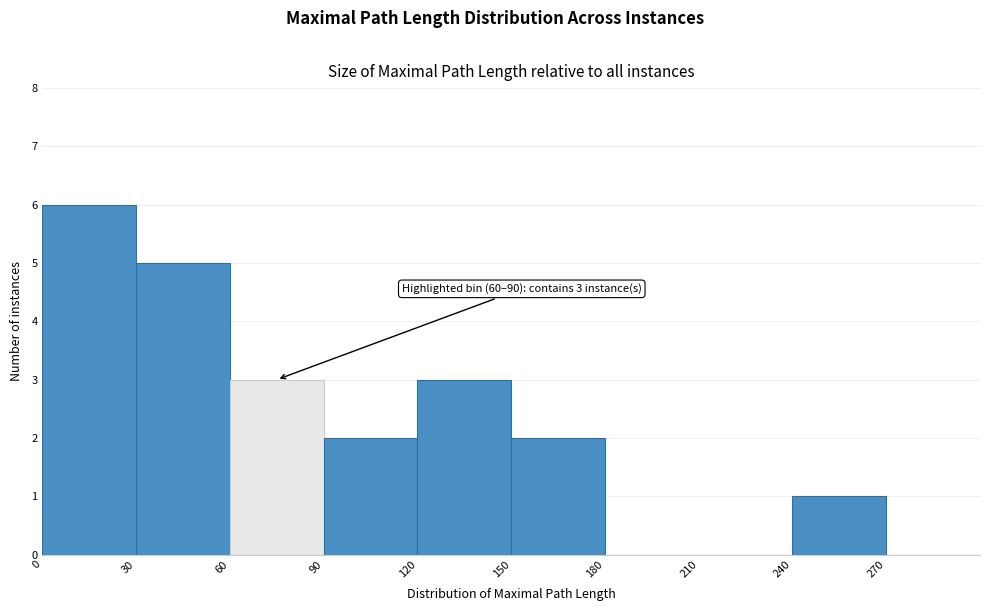

Over which range of the x-axis is the bar tallest?

0 to 30